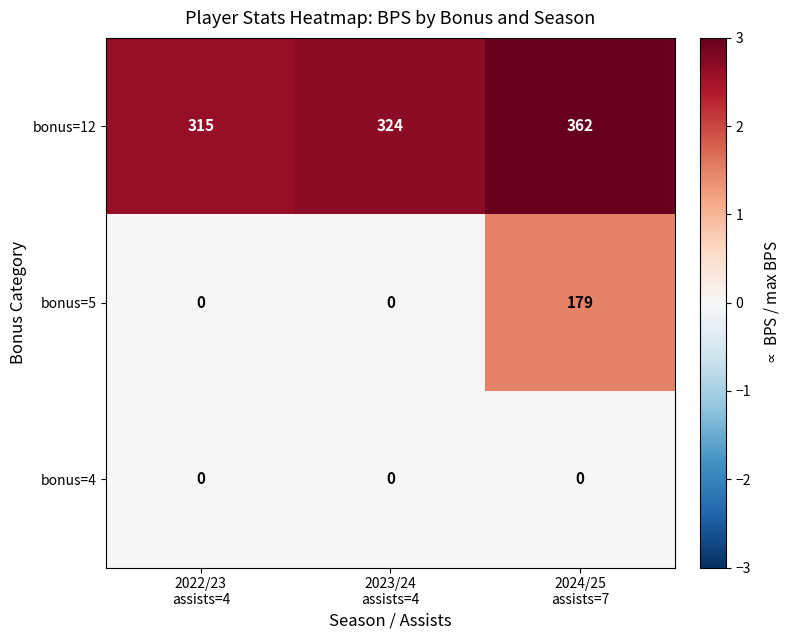

What is the minimum value for bonus=12?

315